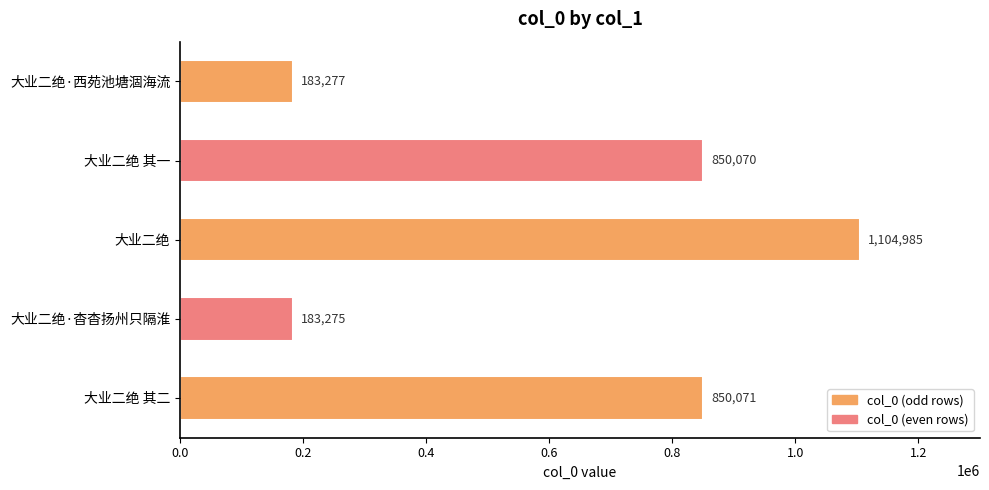

At which label is the value closest to 644130?

大业二绝 其一